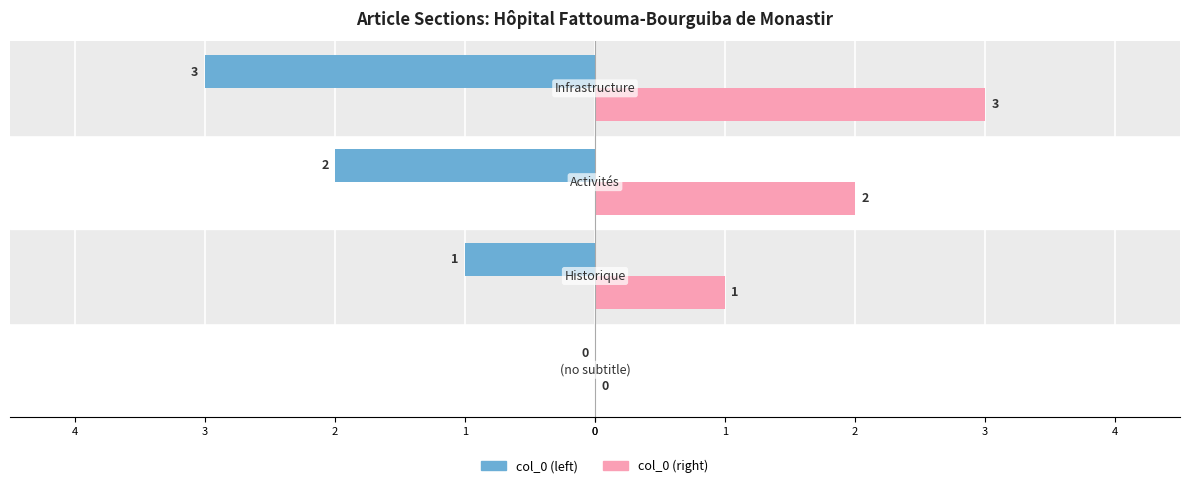

What are all the series names shown in the legend?

col_0 (left), col_0 (right)